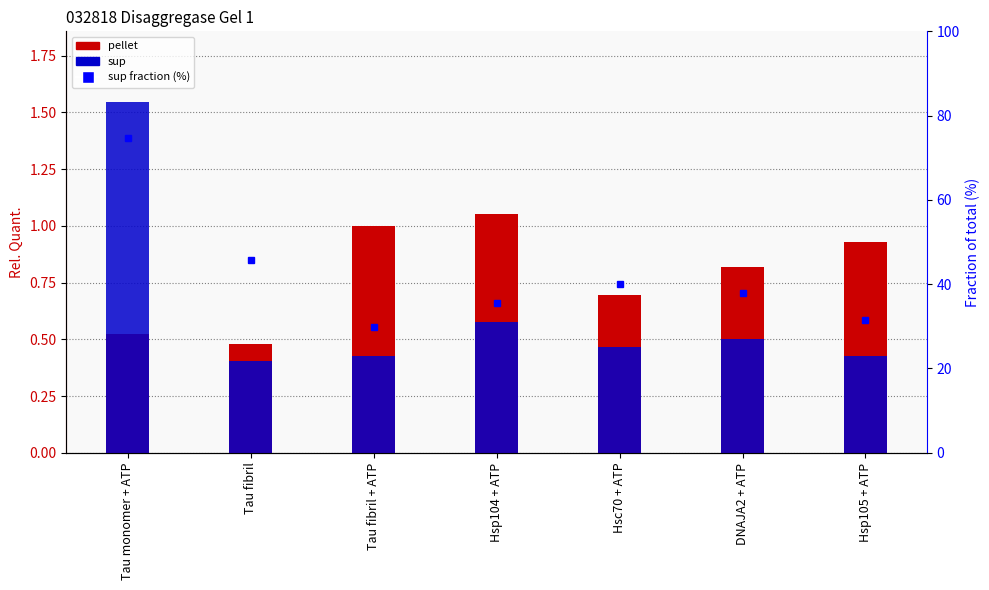

What is the value of the pellet bar at the 5th from the left?

0.7